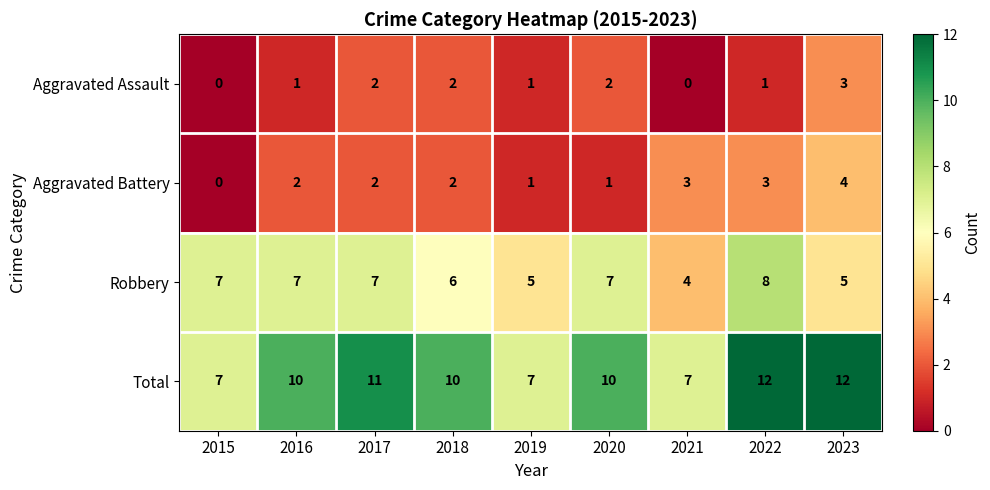

What is the sum of the Robbery values at 2016 and 2017?

14